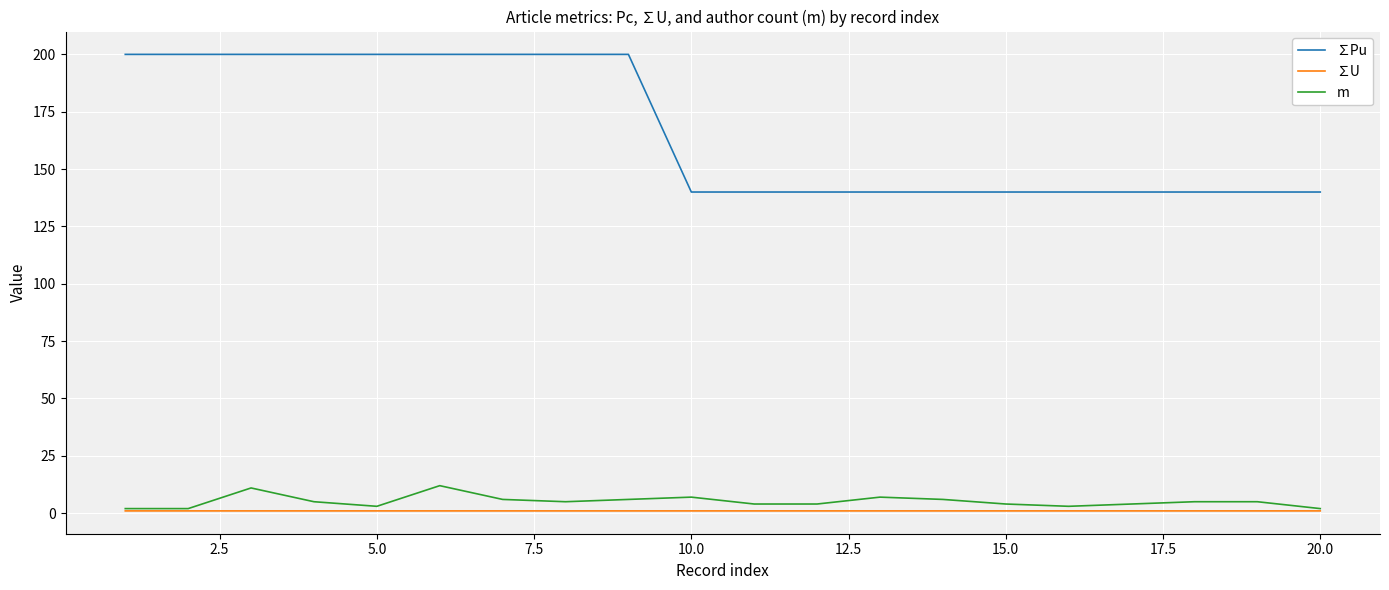

How many ∑Pu values are between 140 and 200?

20